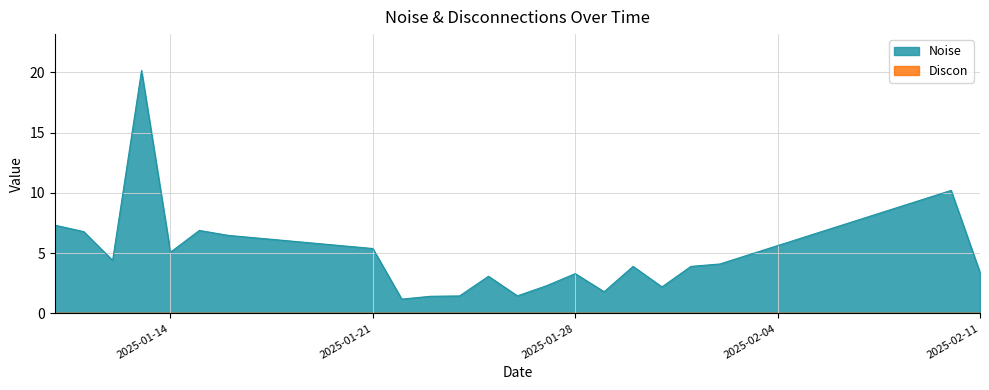

Reading right to left, extract all data points from this chart.

3.4	10.2	4.1	3.9	2.2	3.9	1.8	3.3	2.3	1.5	3.1	1.5	1.4	1.2	5.4	6.5	6.9	5.1	20.1	4.4	6.8	7.3